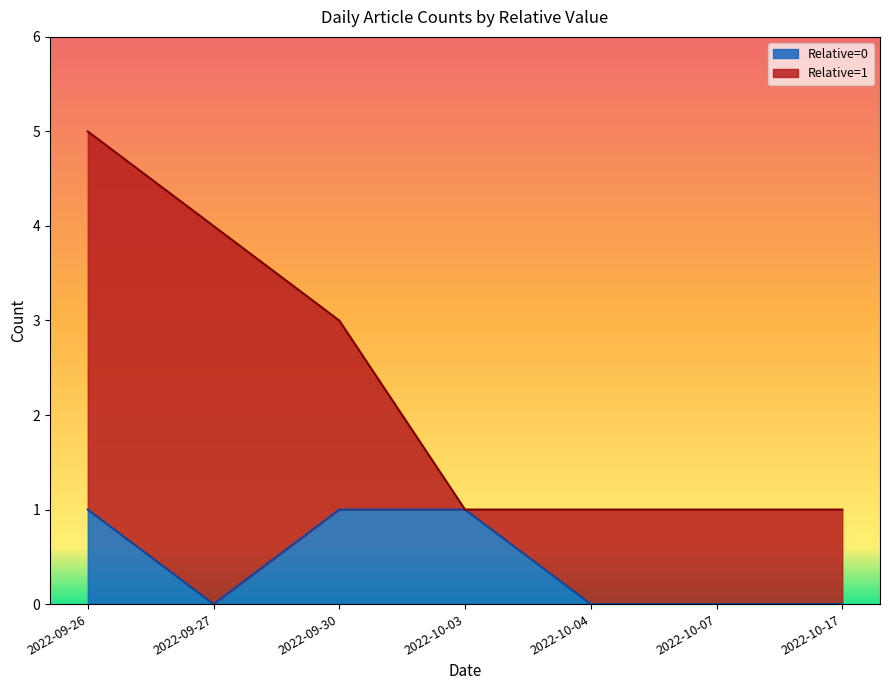

What is the change in value from 2022-09-27 to 2022-09-30?

+1